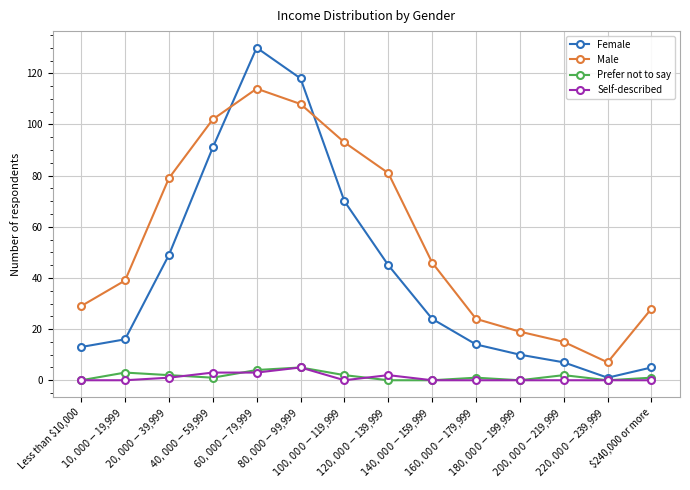

Which series has the widest spread of values?

Female